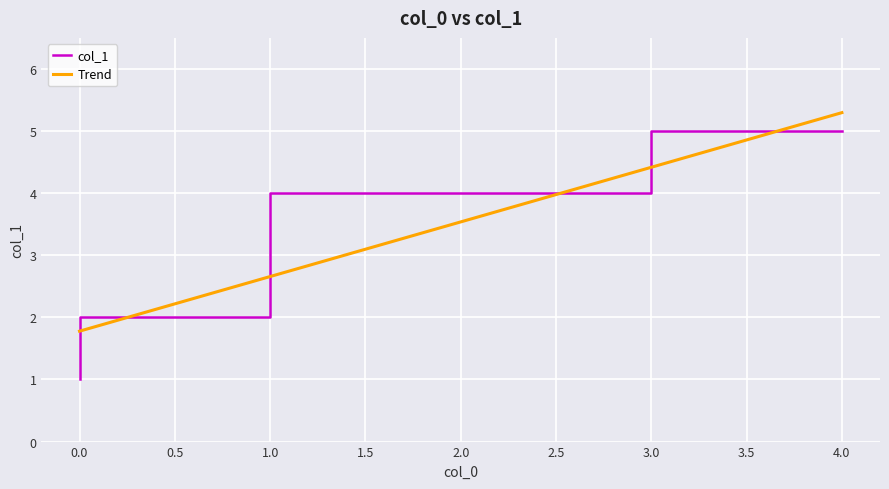

What is the maximum value for col_1?

5.0